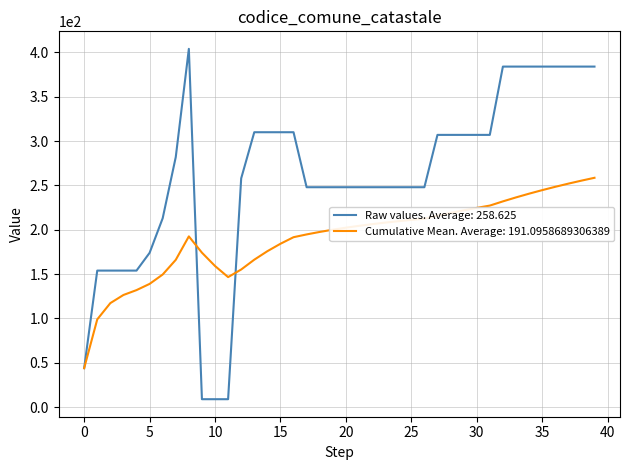

What is the maximum value for Cumulative Mean. Average: 191.0958689306389?

258.6